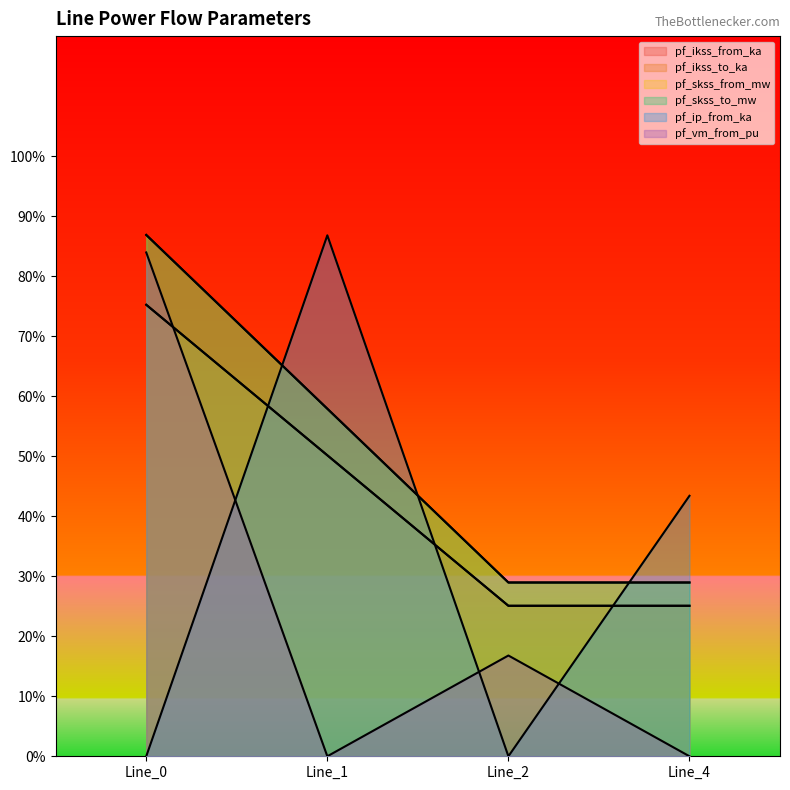

What are all the series names shown in the legend?

pf_ikss_from_ka, pf_ikss_to_ka, pf_skss_from_mw, pf_skss_to_mw, pf_ip_from_ka, pf_vm_from_pu